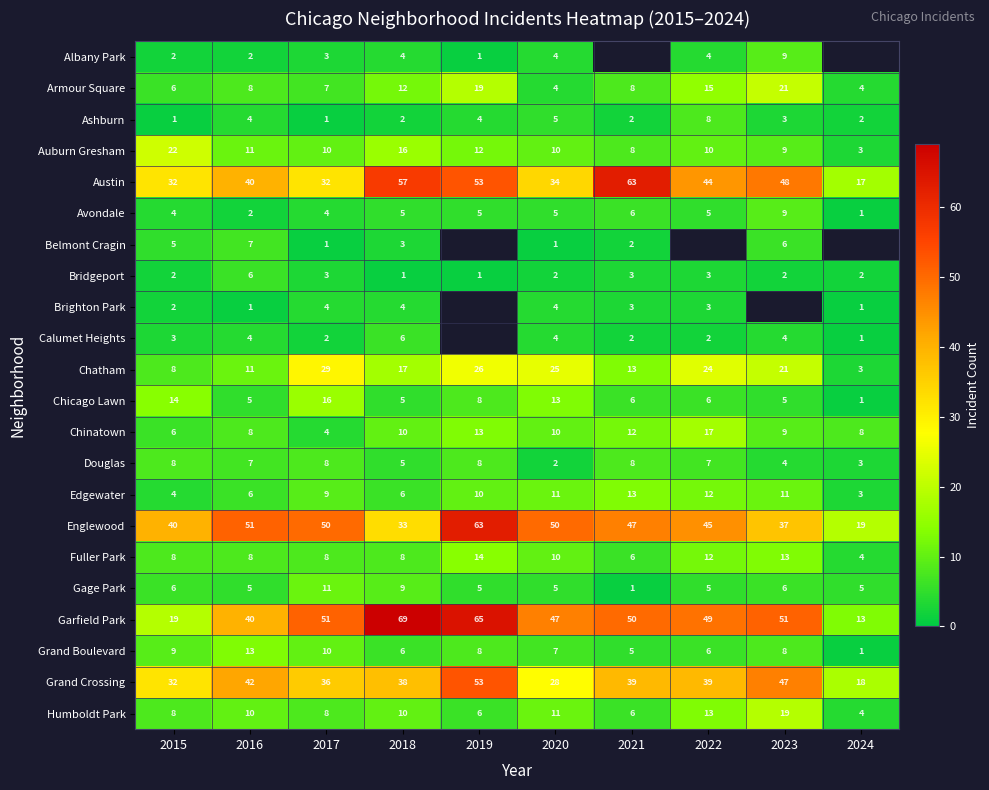

The value of Gage Park at 2021 is 1. True or false?

True